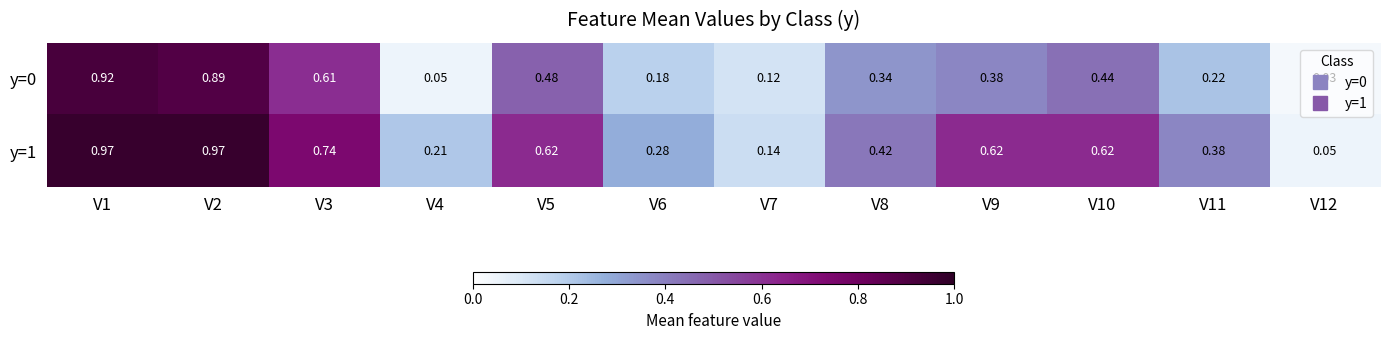

Is the value of y=1 at V3 greater than the value of y=0 at V8?

Yes